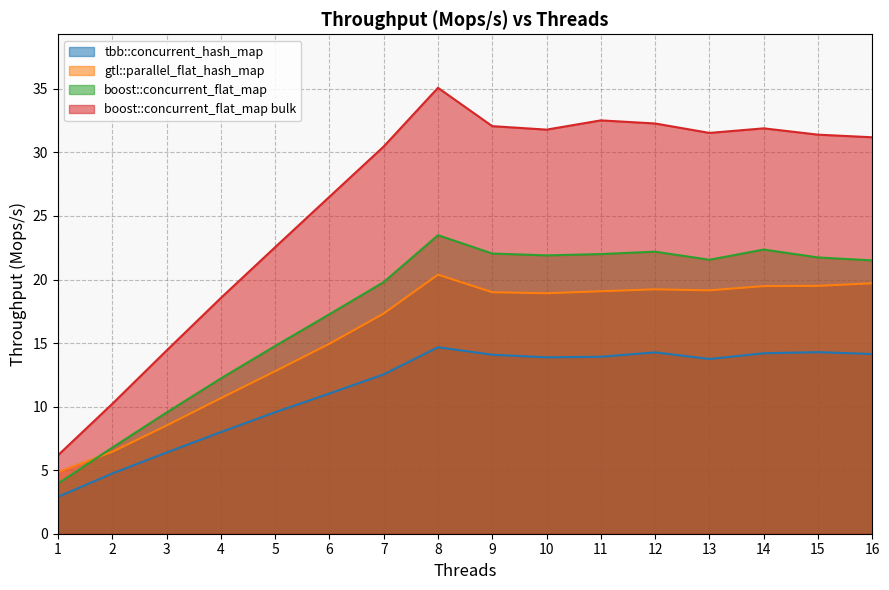

Which category has the highest value across all series?

8